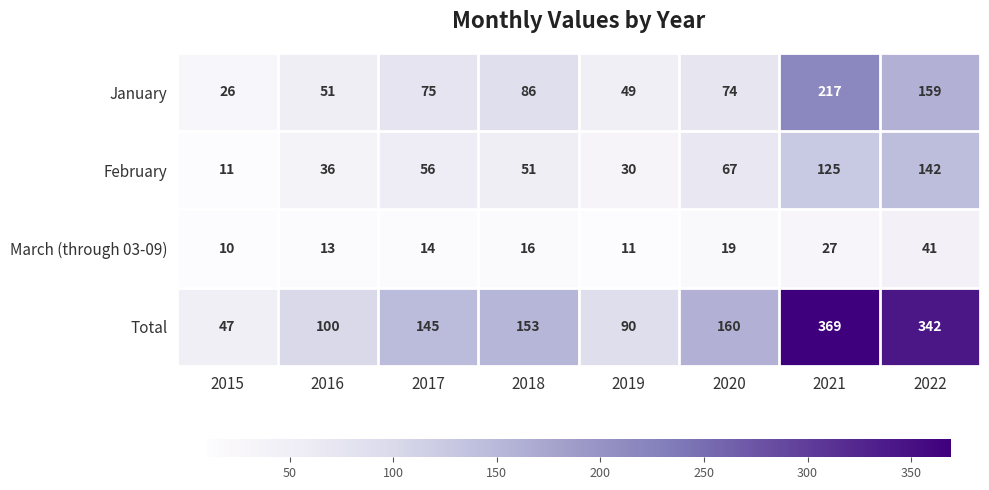

What is the greatest value displayed?

369